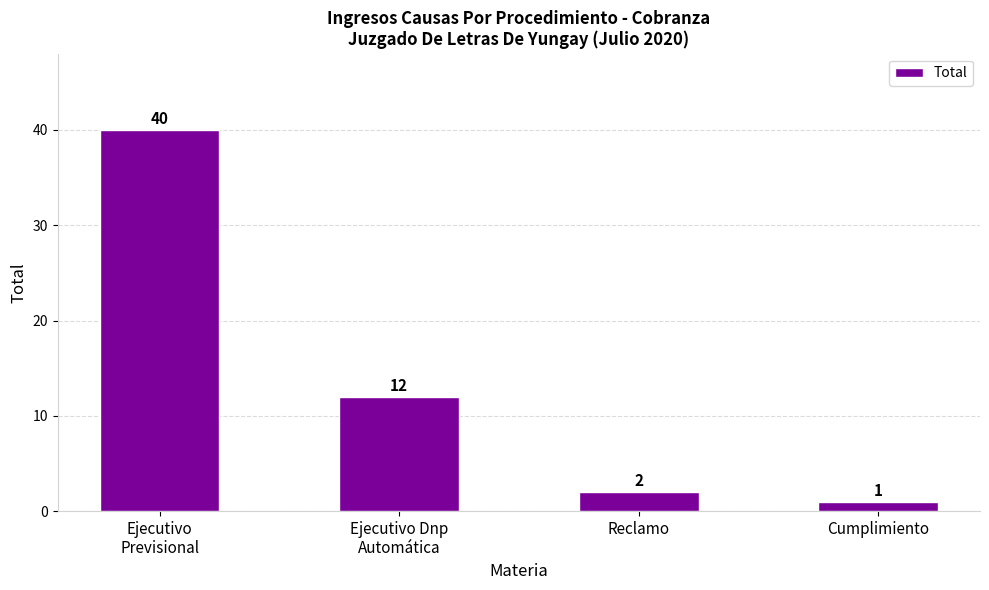

What is the value of the 4th bar from the left?

1